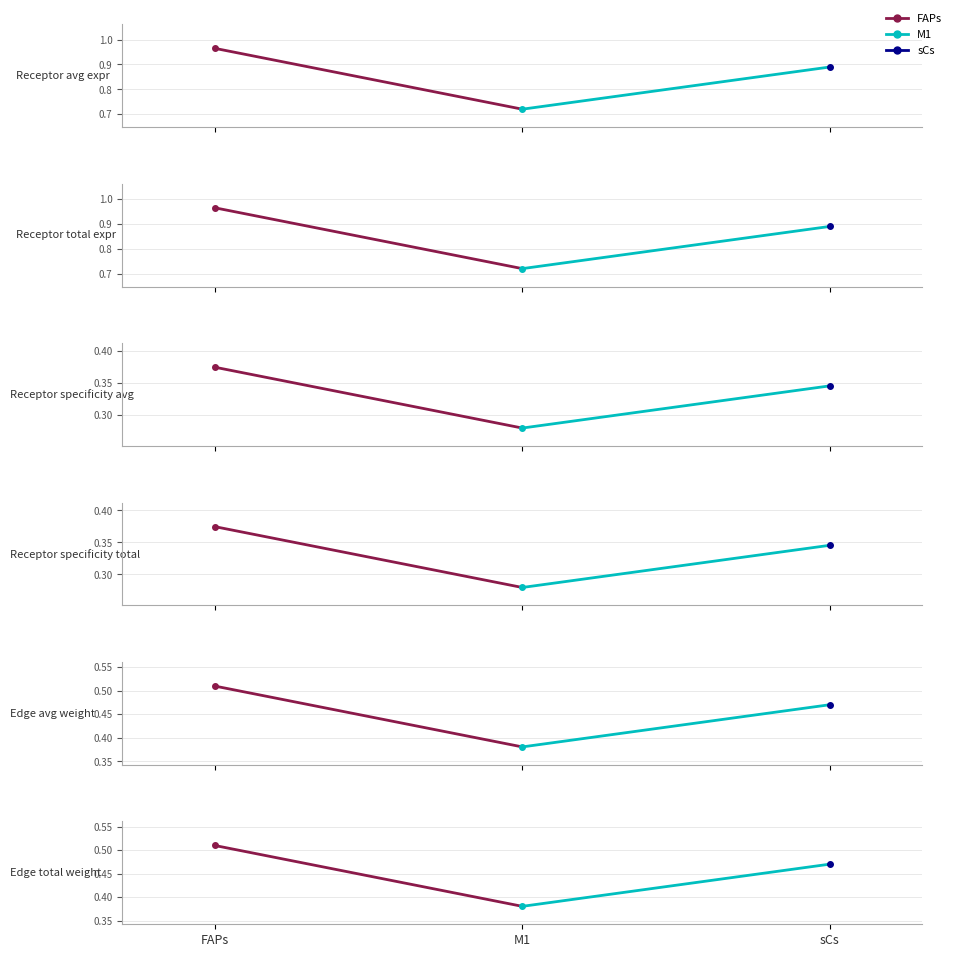

Between sCs and FAPs, which is larger?

FAPs